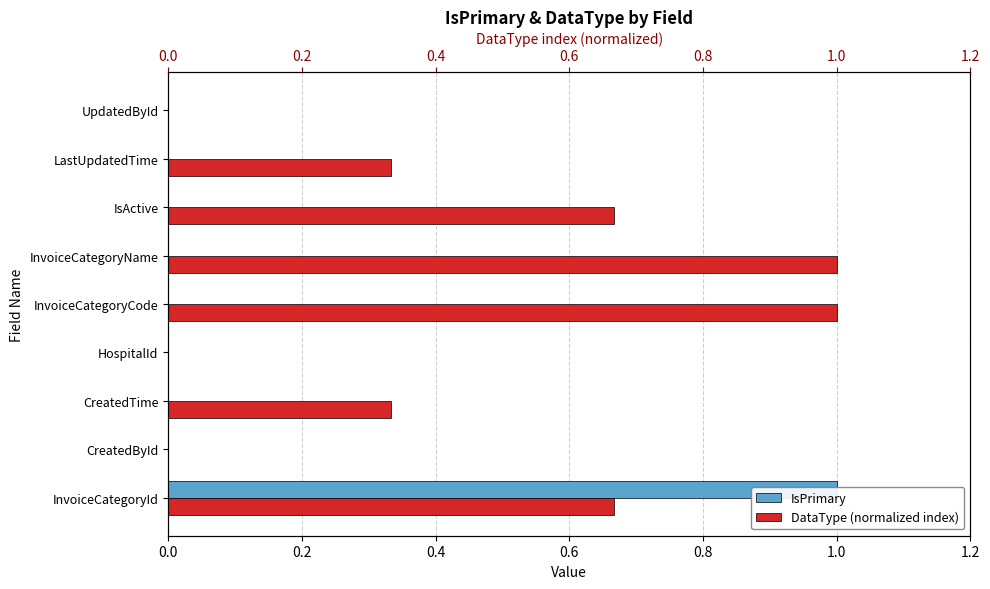

What are all the series names shown in the legend?

IsPrimary, DataType (normalized index)